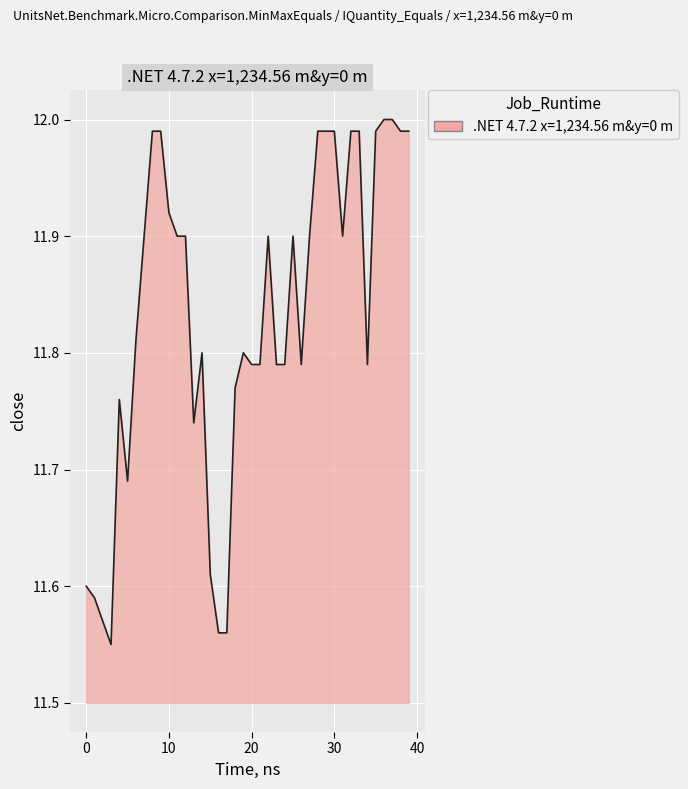

How many lines are shown in the chart?

1